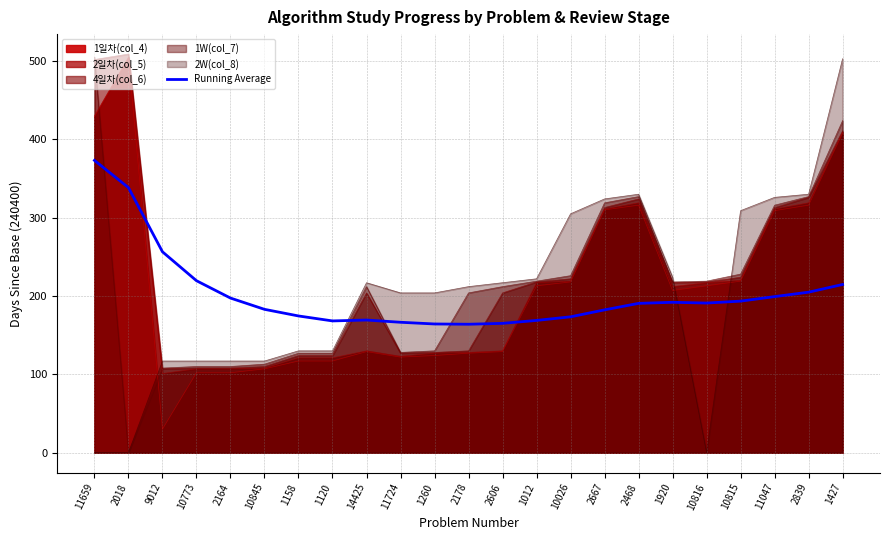

How many interior local valleys (lower than both neighbors) does the data have?

3